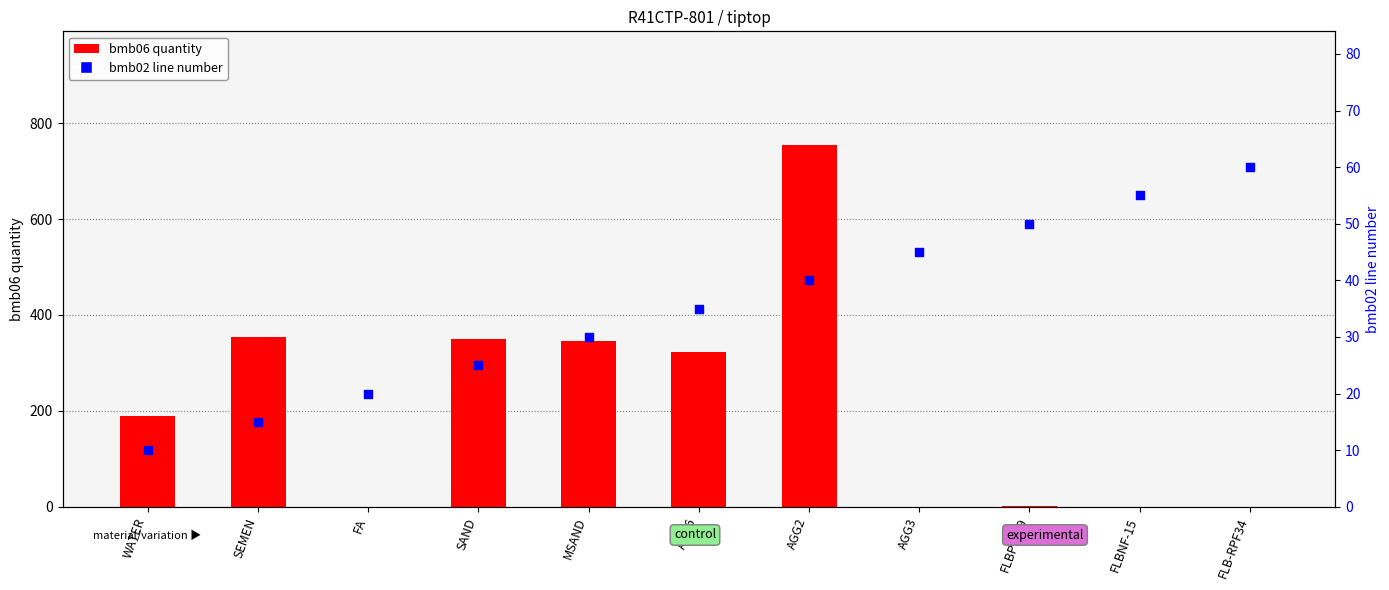

What is the total value across all series at AGG3?

45.0